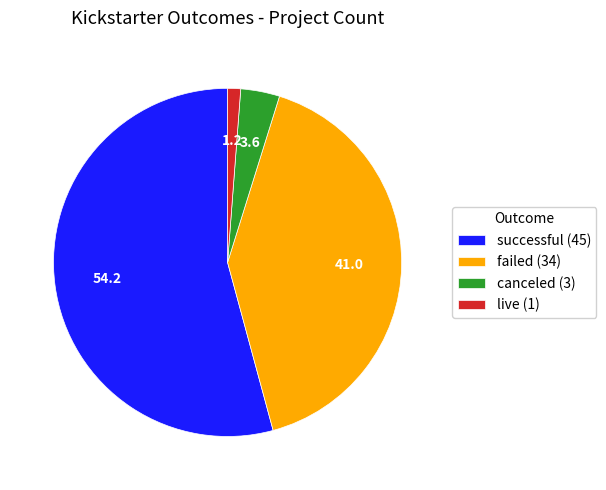

True or false: successful (45) accounts for 47% of the total.

False